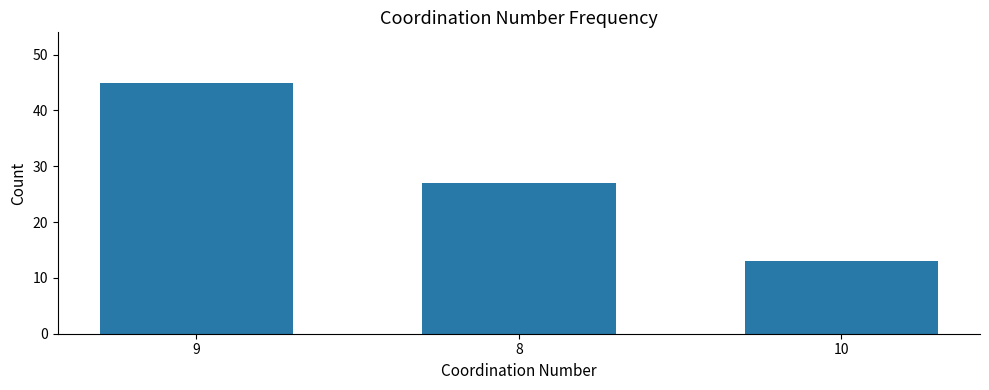

Which has a higher value, 8 or 9?

9